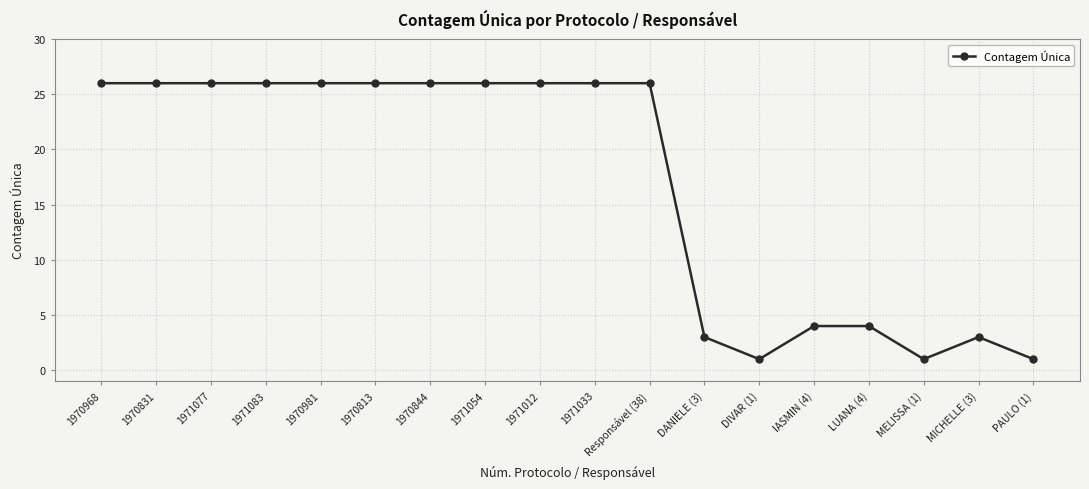

What is the ratio of the value at 1971033 to the value at Responsável (38)?

1.0